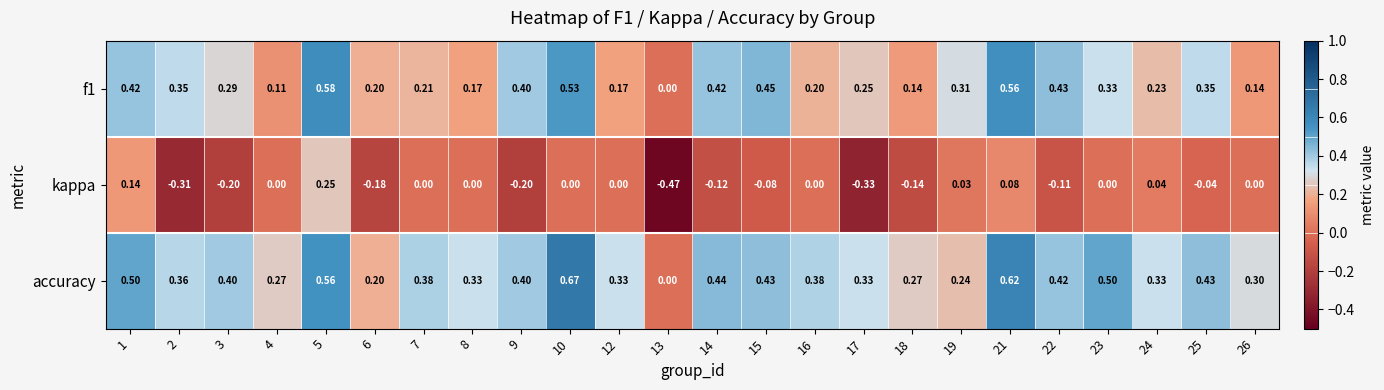

What is the maximum value for kappa?

0.2